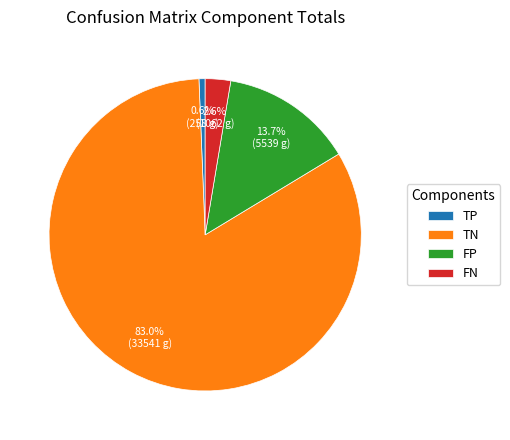

To the nearest percent, what is the difference between the largest and smallest slice percentages?

82%